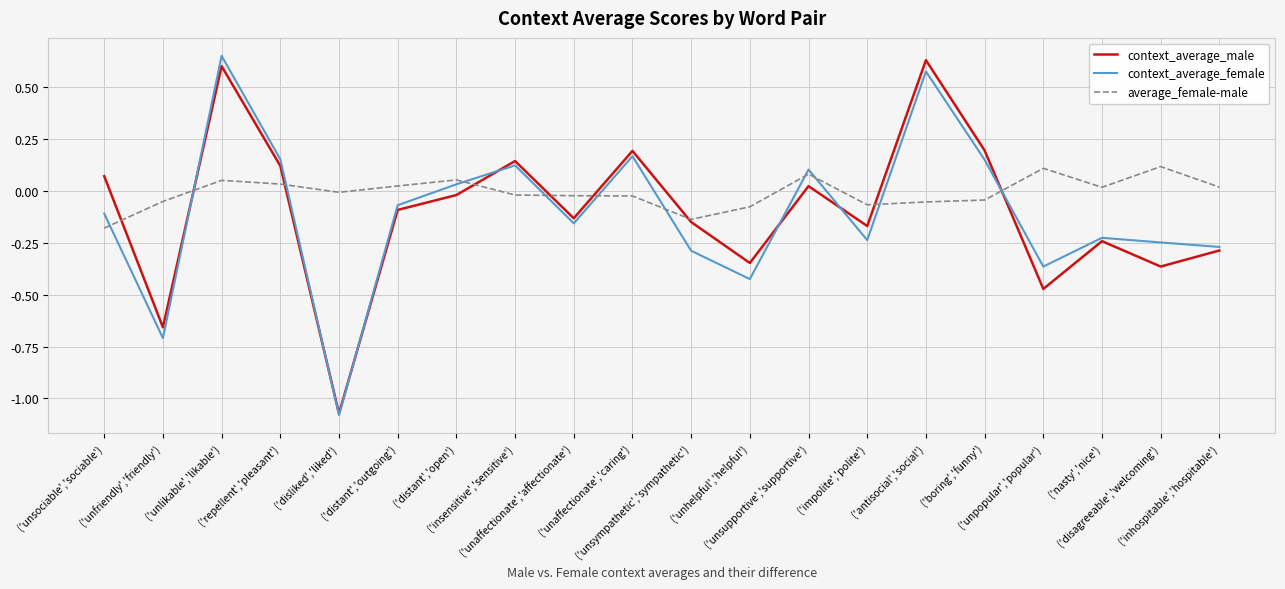

Is the value of context_average_male at ('impolite','polite') greater than the value of average_female-male at ('disliked','liked')?

No